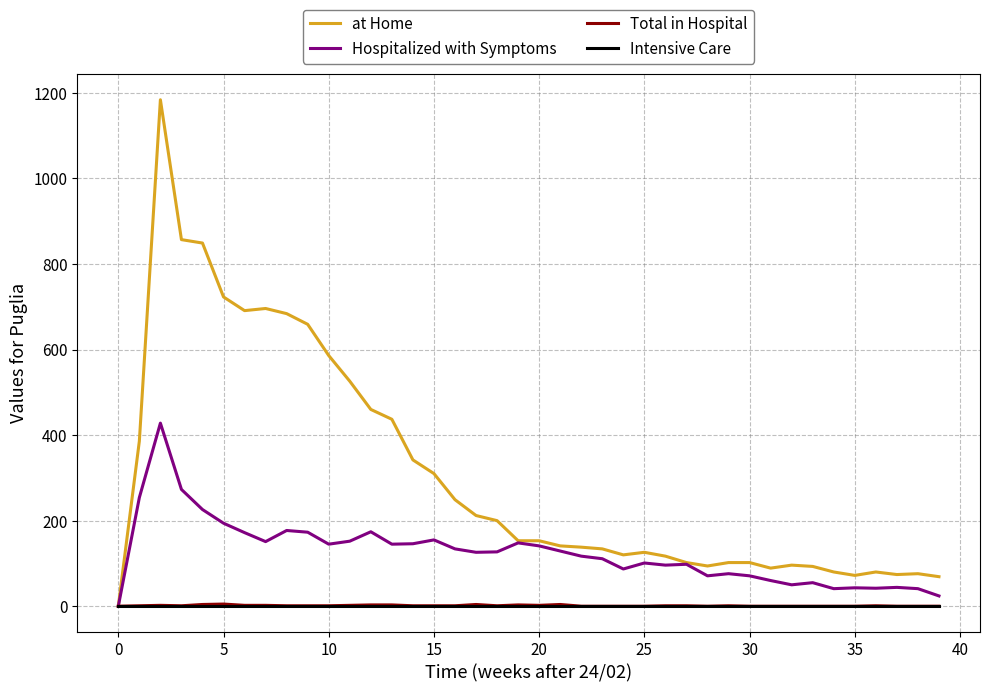

Is this an area chart (filled region under the line)?

No